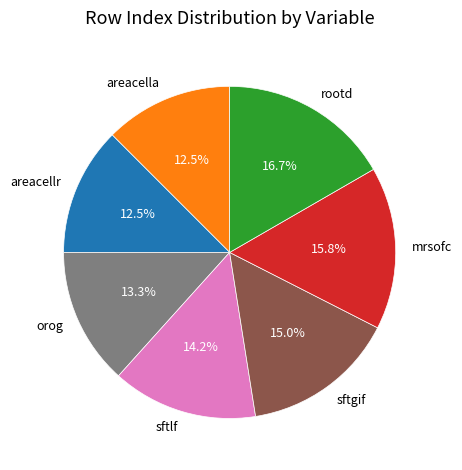

How many segments does this pie chart have?

7